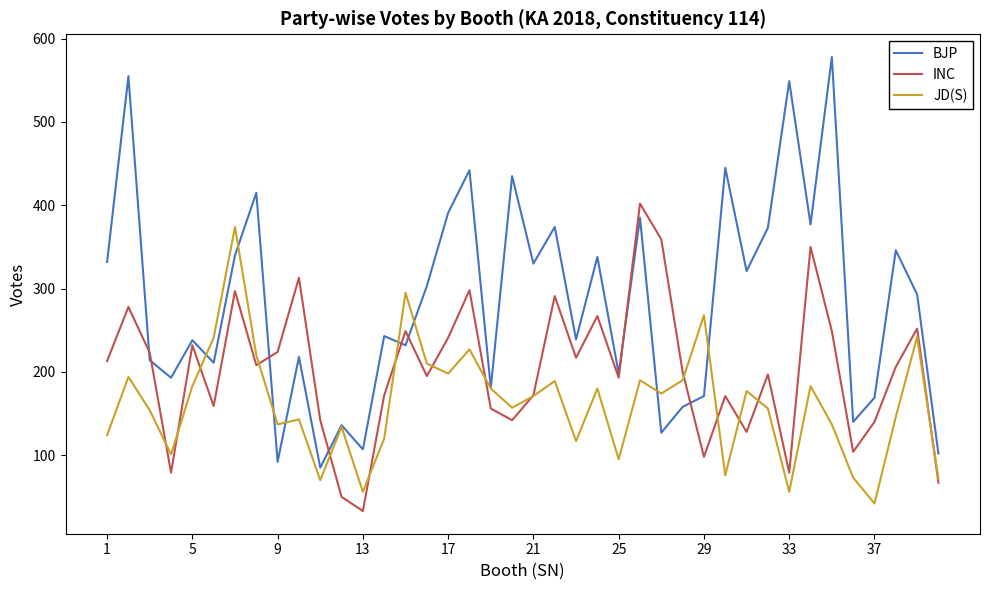

Count the number of data series in this chart.

3